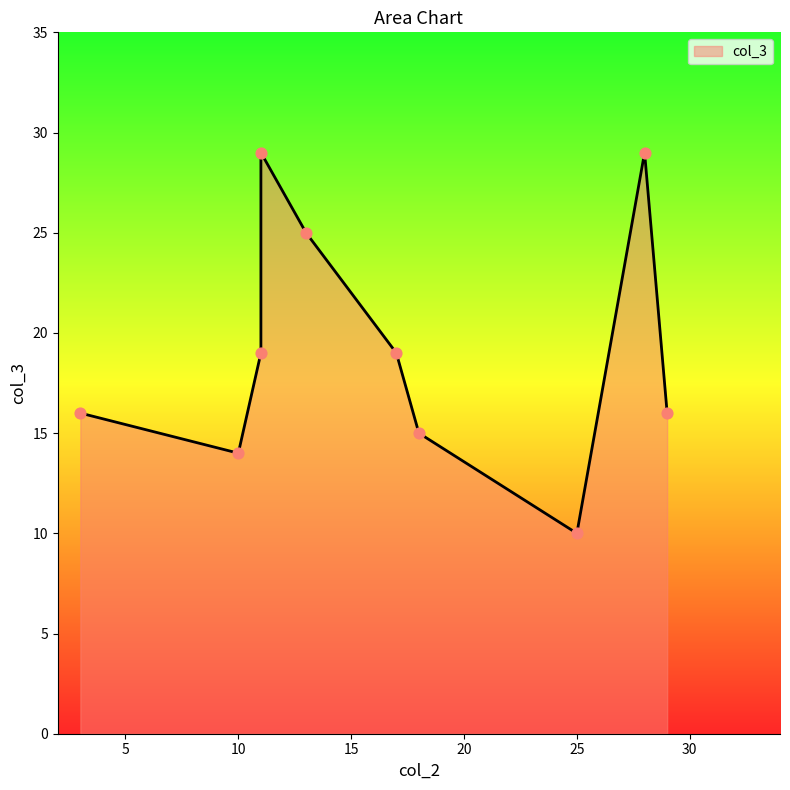

Approximately how many times larger is the value at 10 compared to 3?

0.9